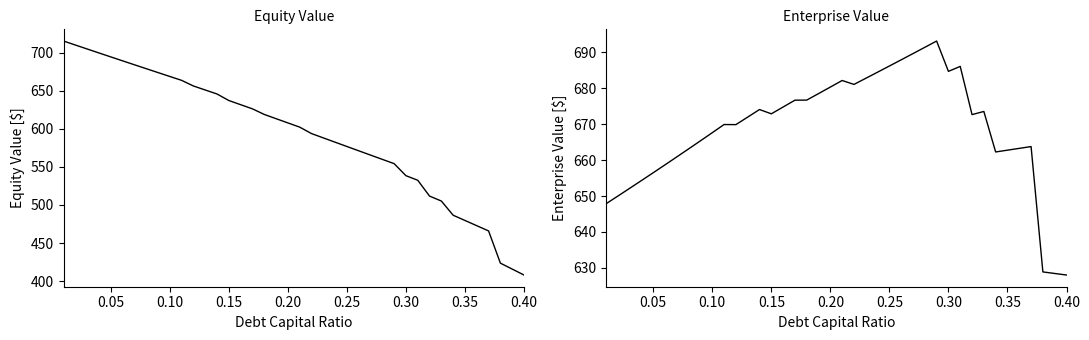

Reading left to right, extract all data points from this chart.

equity_value: 715.1	709.9	704.7	699.5	694.3	689.1	684.0	678.8	673.7	668.6	663.5	656.1	650.9	645.6	637.0	631.6	626.1	618.8	613.2	607.7	602.1	593.7	588.0	582.4	576.7	571.1	565.4	559.8	554.2	538.4	532.4	511.6	505.1	486.5	479.6	472.8	465.9	423.6	415.9	408.1
enterprise_value: 647.9	650.0	652.2	654.3	656.5	658.7	660.9	663.1	665.4	667.6	669.9	669.9	672.0	674.1	672.9	674.8	676.7	676.7	678.5	680.4	682.2	681.1	682.8	684.5	686.2	687.9	689.7	691.4	693.2	684.7	686.1	672.7	673.6	662.3	662.8	663.3	663.8	628.9	628.4	628.0